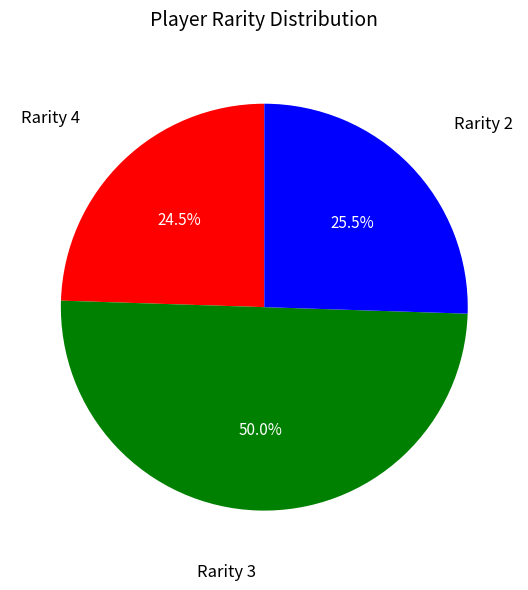

Between Rarity 2 and Rarity 3, which is larger?

Rarity 3